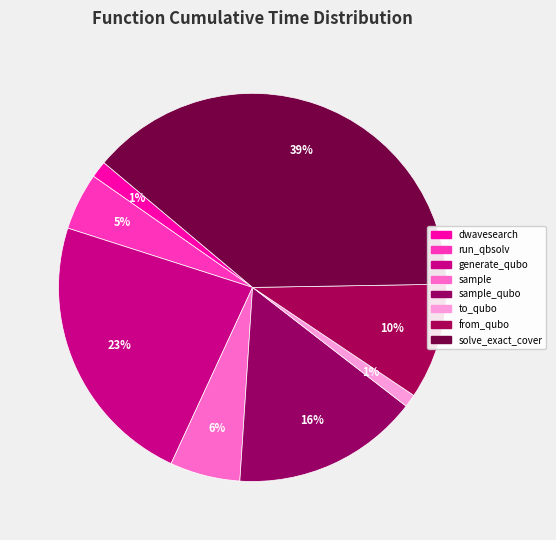

Is there a majority slice in this chart?

No